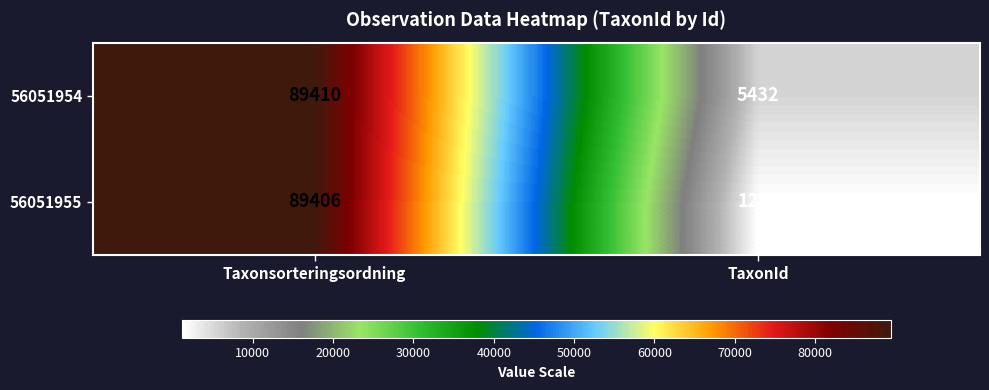

Rank the series by their maximum value, from highest to lowest.

56051954, 56051955